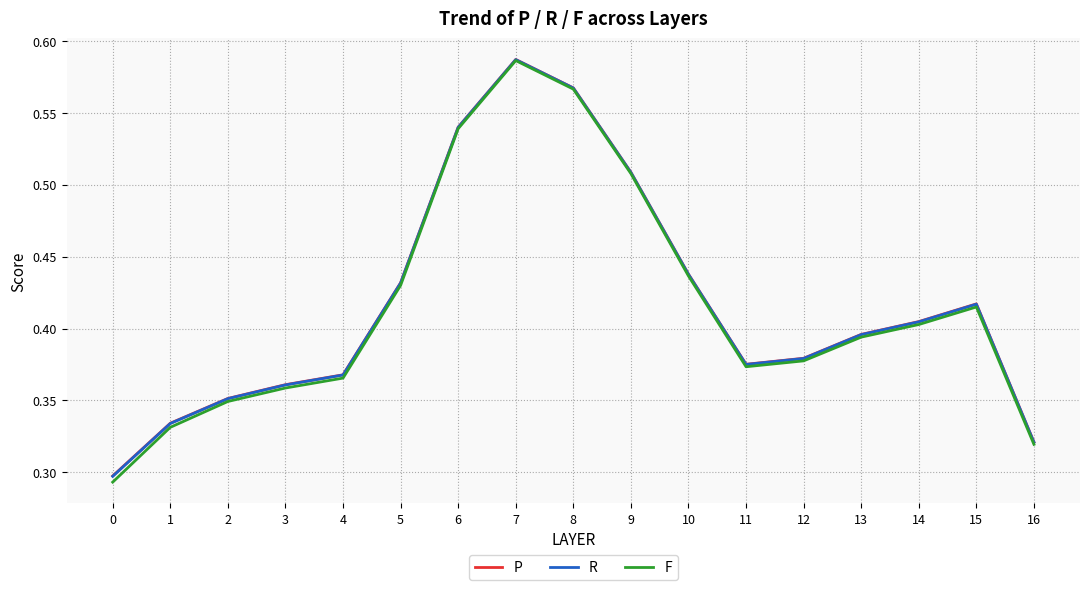

Which series has the largest range (max minus min)?

F